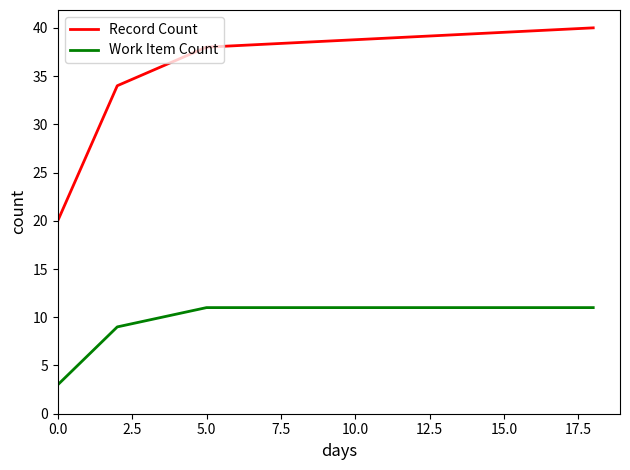

What is the greatest value displayed?

40